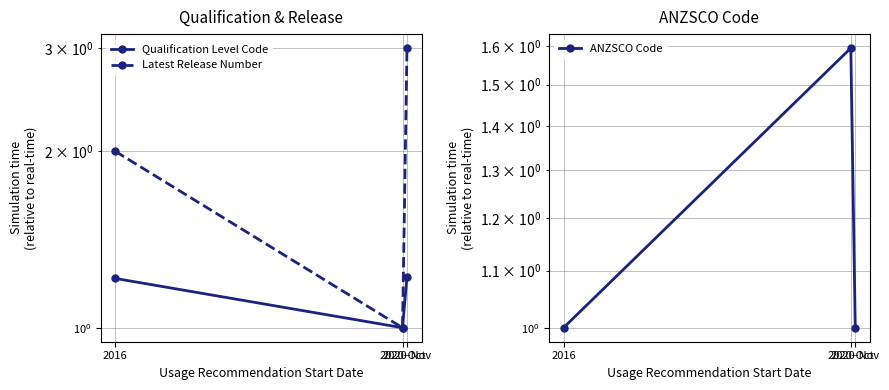

What is the difference between the Latest Release Number values at 2016 and 2020-Nov?

1.0